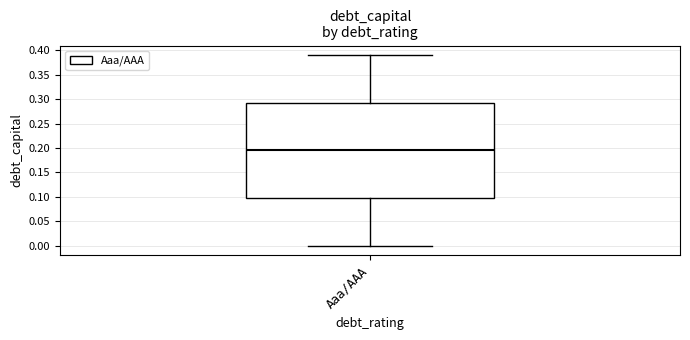

Where is the lower edge of the box for Aaa/AAA on the y-axis? The values are not printed on the chart, so give them approximately, as read against the axis.

0.100